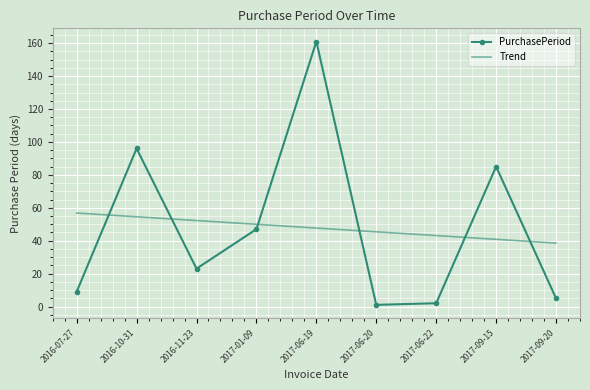

What is the spread (max minus min) of values at 2016-10-31?

41.5